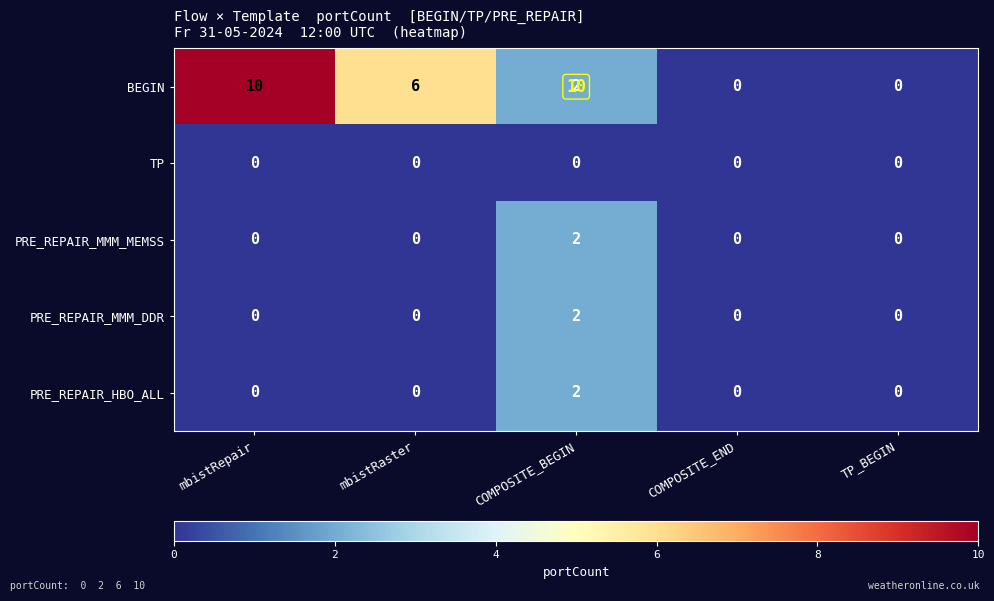

At which label is BEGIN closest to 5?

mbistRaster